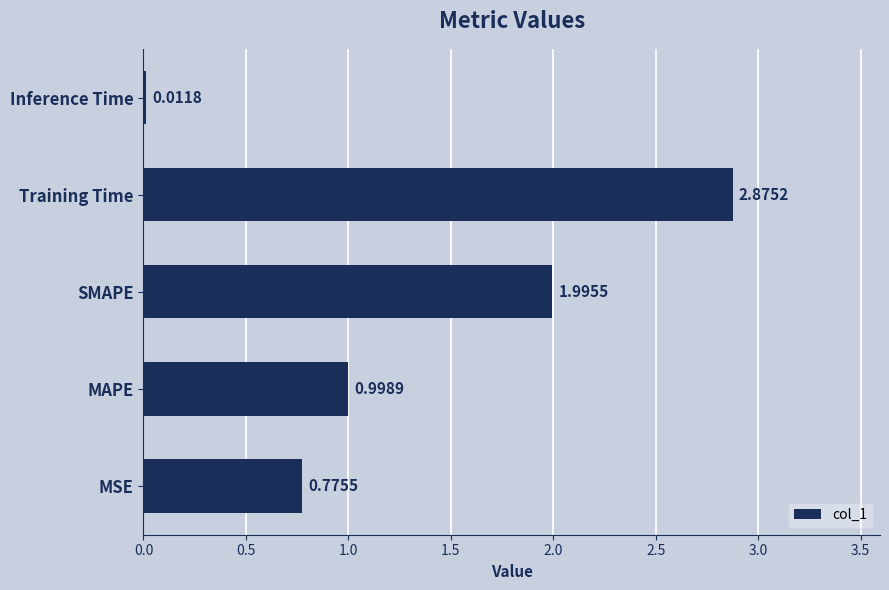

What is the sum of the values at Training Time and SMAPE?

4.9